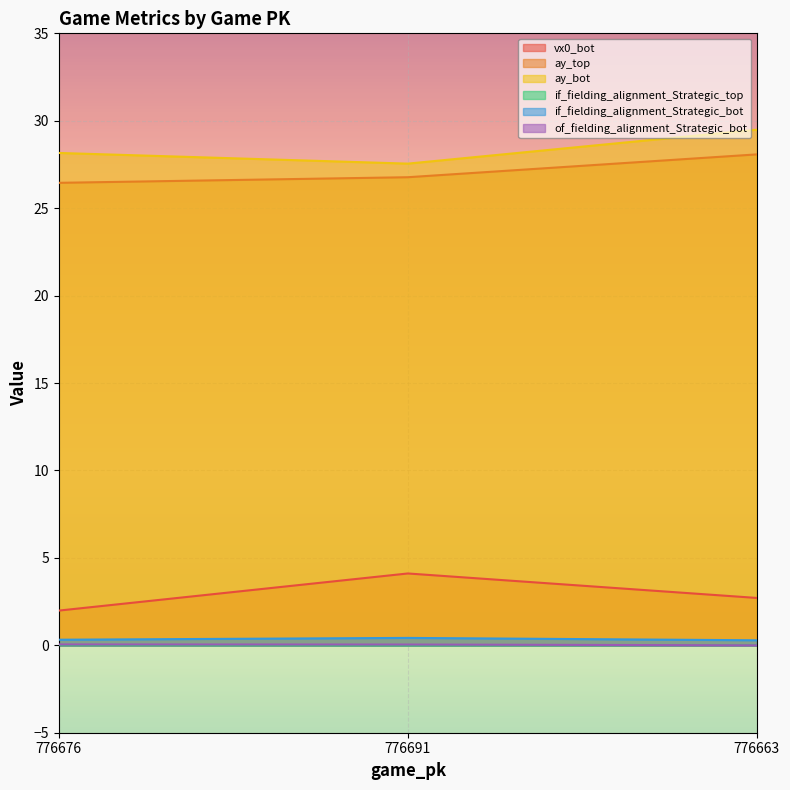

Reading right to left, transcribe all the data shown in this chart.

vx0_bot: 776663=2.7	776691=4.1	776676=2.0
ay_top: 776663=28.1	776691=26.8	776676=26.5
ay_bot: 776663=29.5	776691=27.5	776676=28.2
if_fielding_alignment_Strategic_top: 776663=0.0	776691=0.0	776676=0.0
if_fielding_alignment_Strategic_bot: 776663=0.3	776691=0.4	776676=0.3
of_fielding_alignment_Strategic_bot: 776663=0.0	776691=0.0	776676=0.0